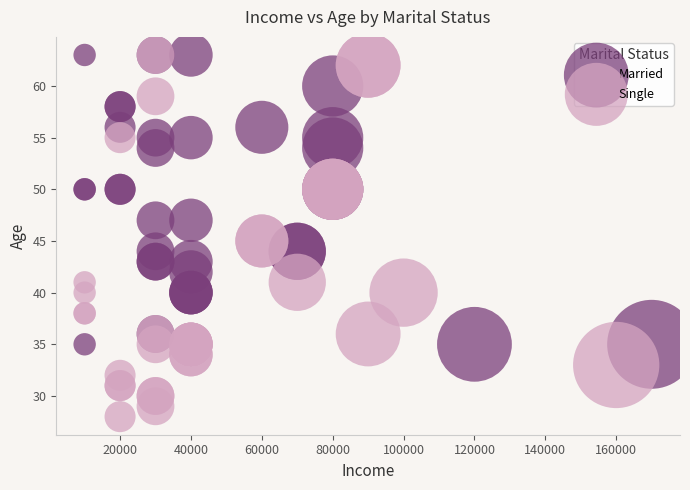

Which series has the widest spread of Y values?

Single